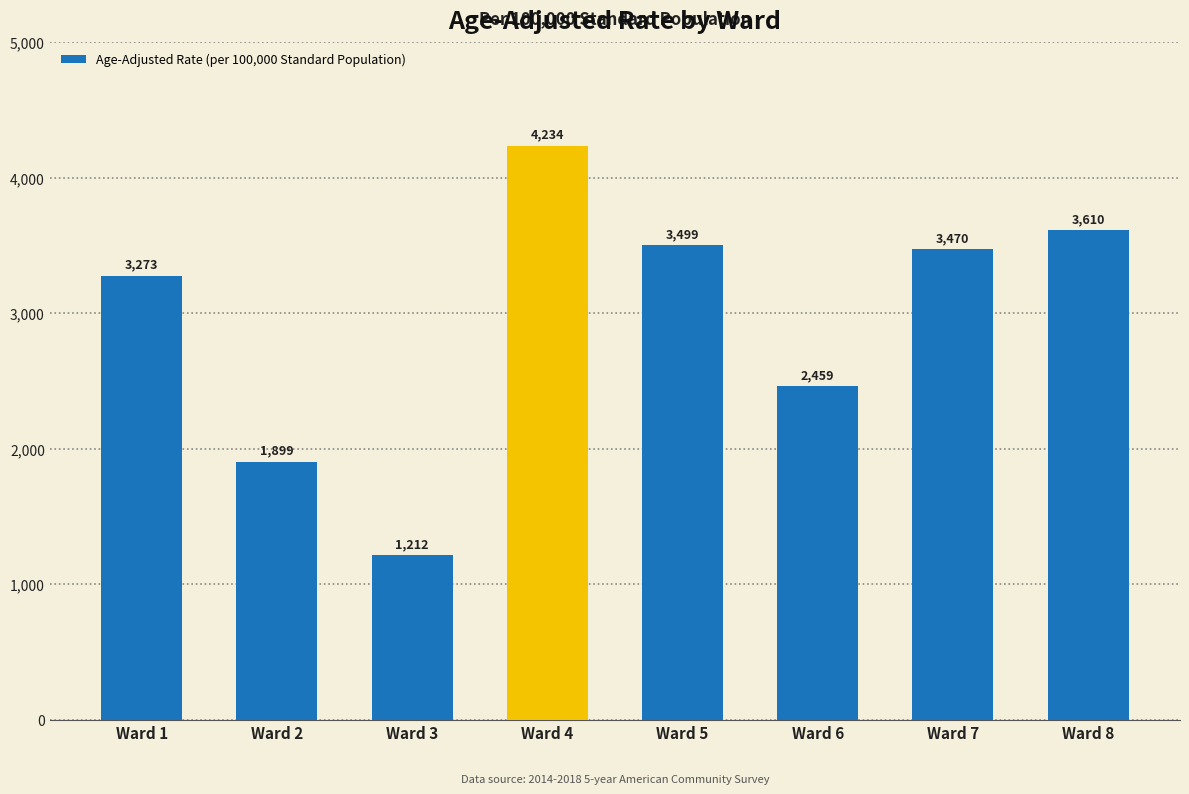

Which has a higher value, Ward 3 or Ward 2?

Ward 2